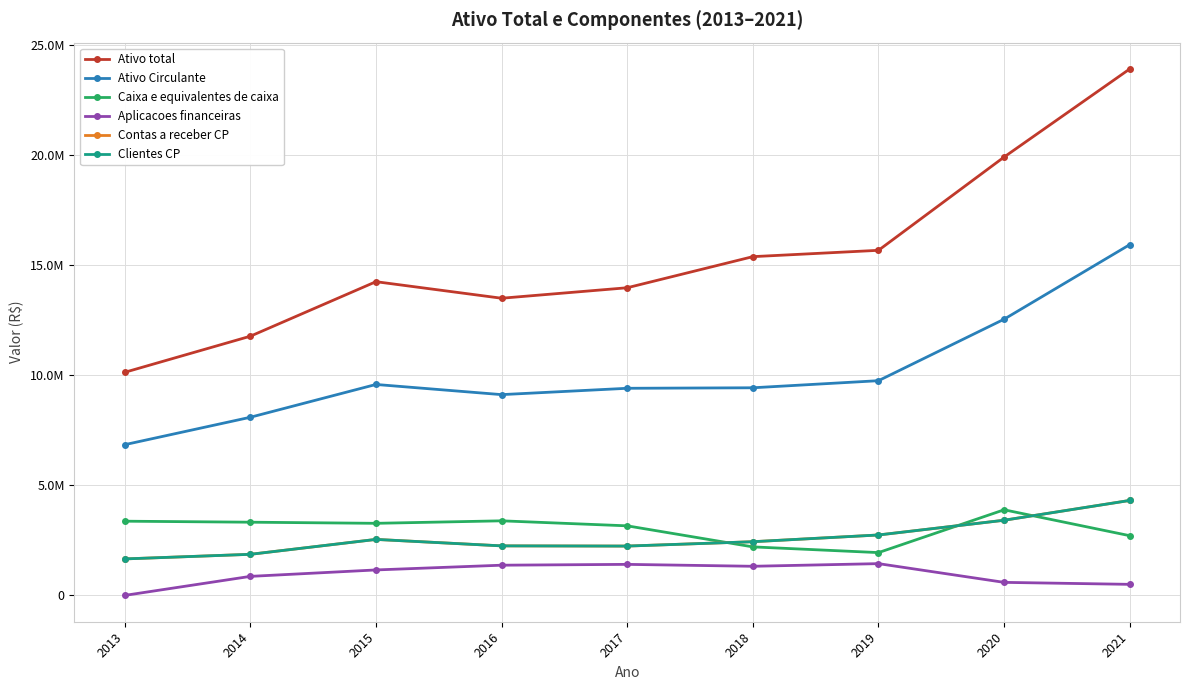

What is the sum of the Aplicacoes financeiras values at 2019 and 2021?

1946935